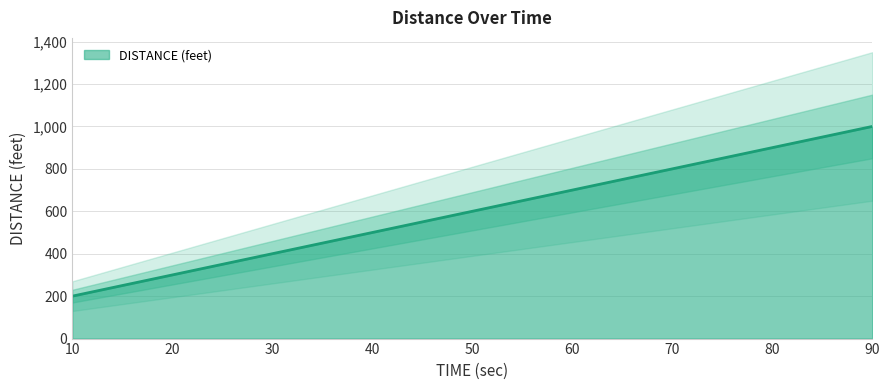

Count the number of values greater than 600.

4